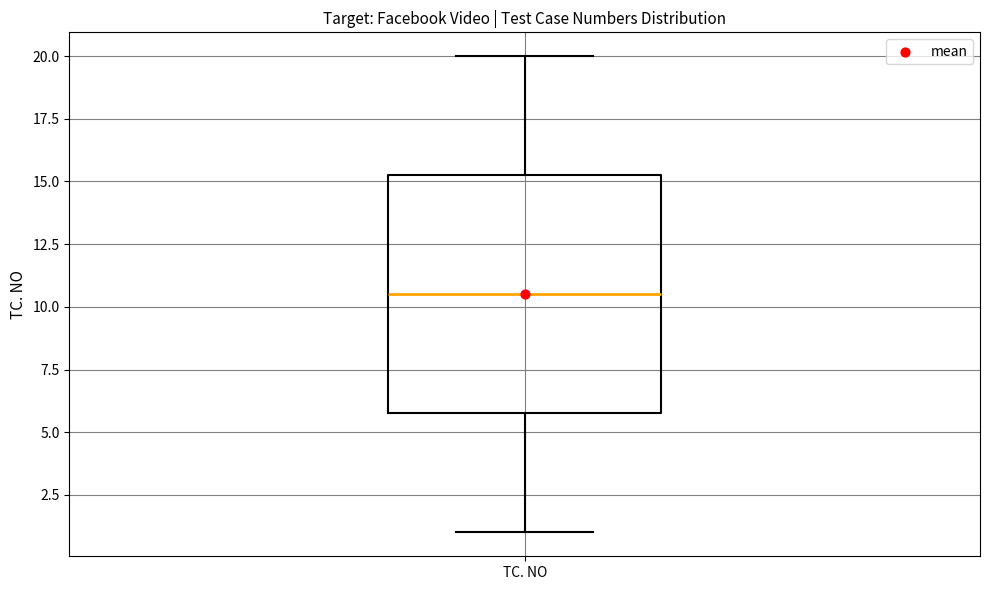

Where is the lower edge of the box for TC. NO on the y-axis? The values are not printed on the chart, so give them approximately, as read against the axis.

6.0